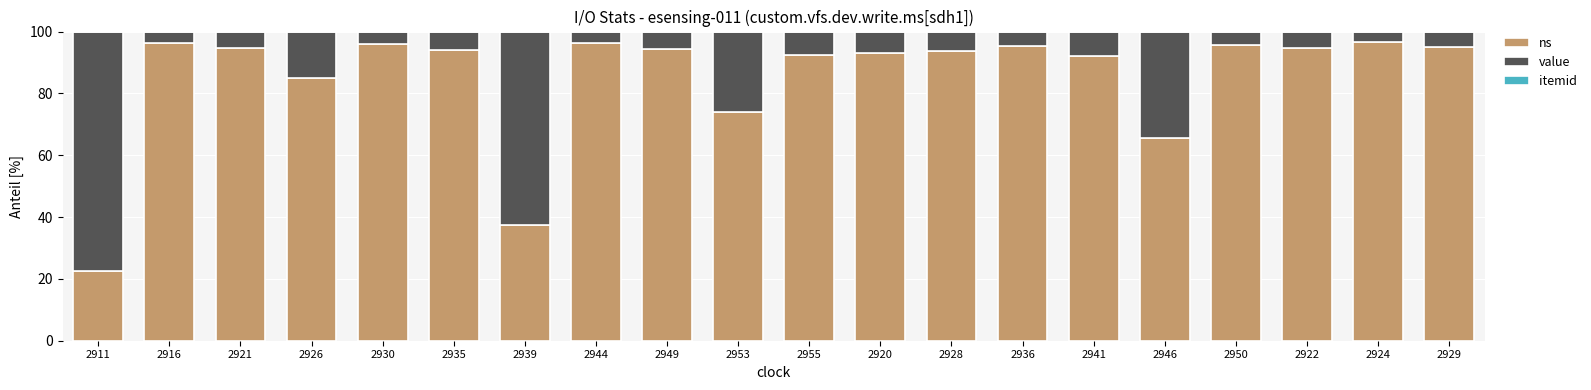

Is it true that ns equals 27.5 at 2950?

False